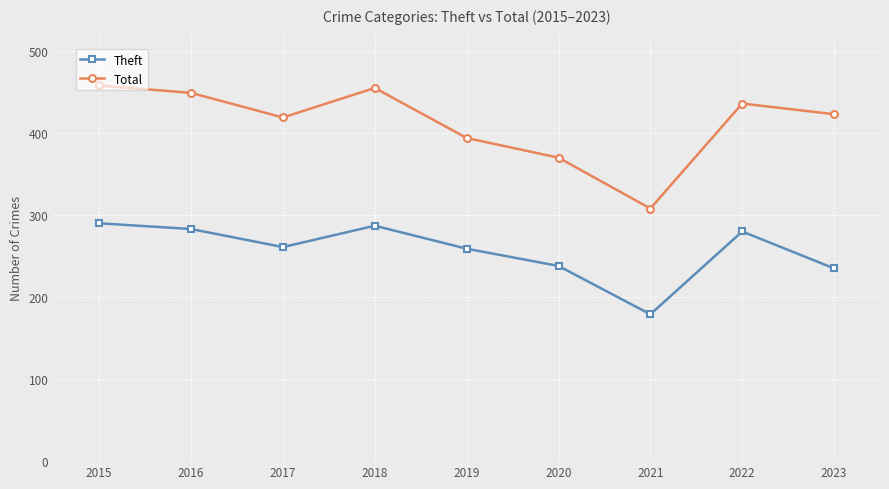

What is the total value across all series at 2019?

653